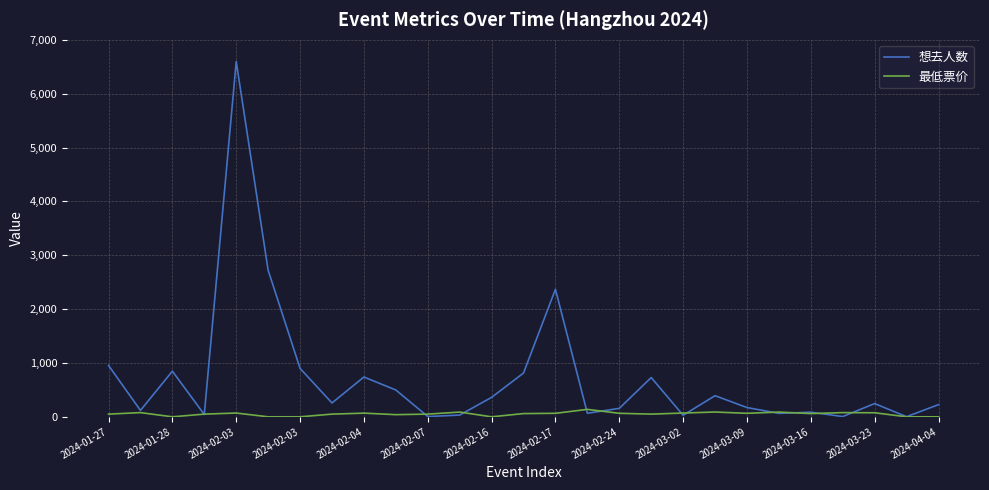

Which series has the largest total across all categories?

想去人数